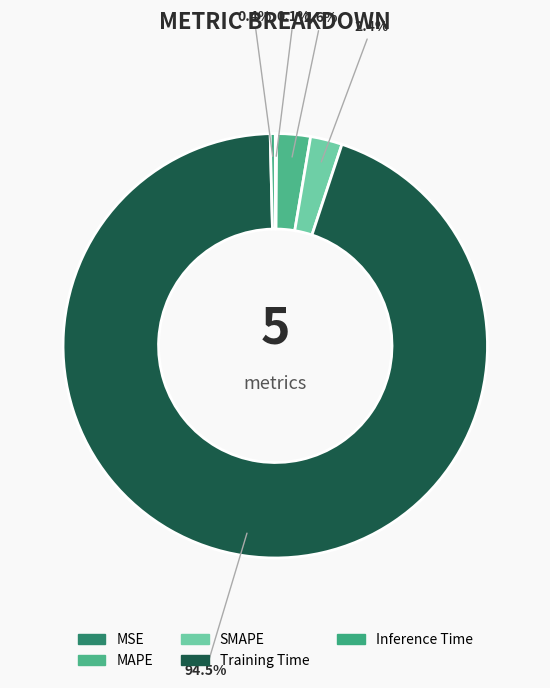

Is it true that MSE is 0% of the pie?

True